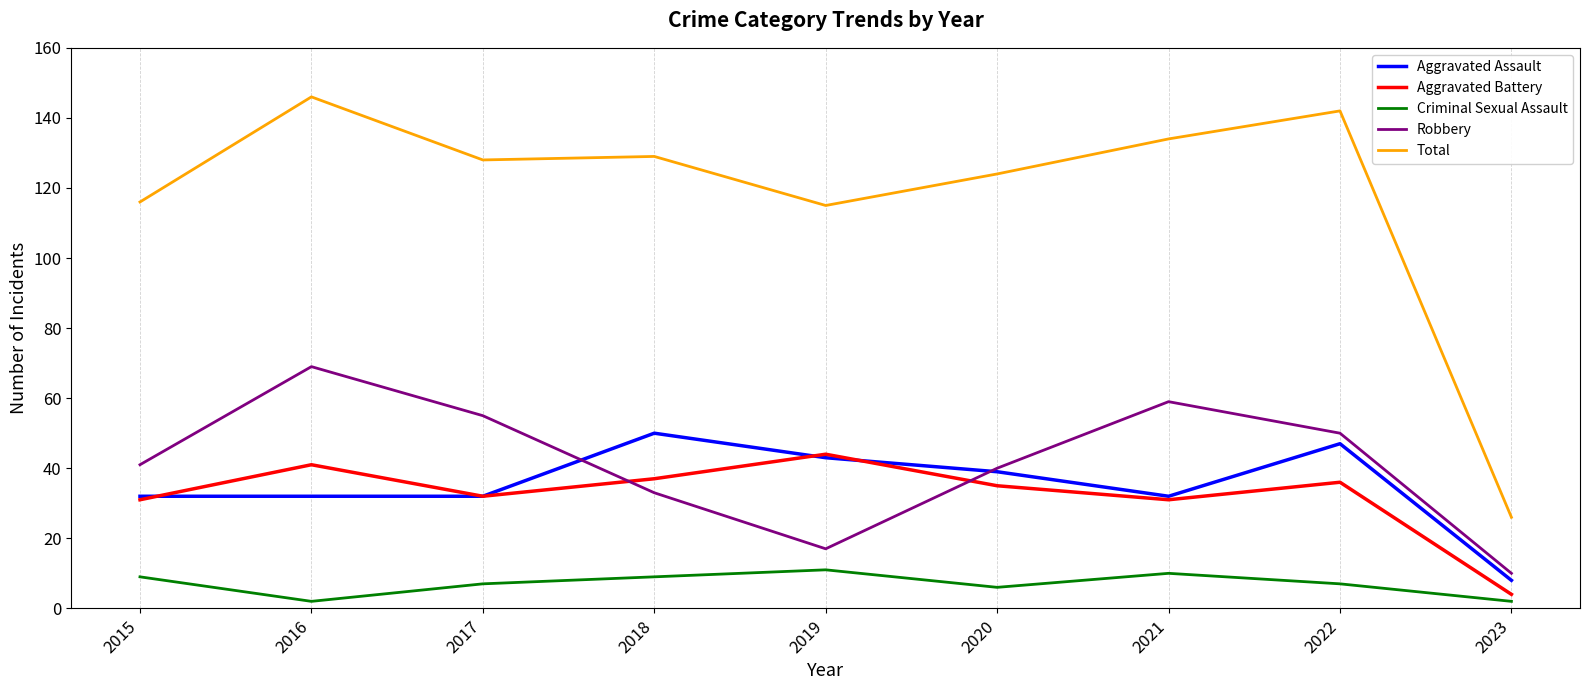

Which label corresponds to the largest value in the chart?

2016